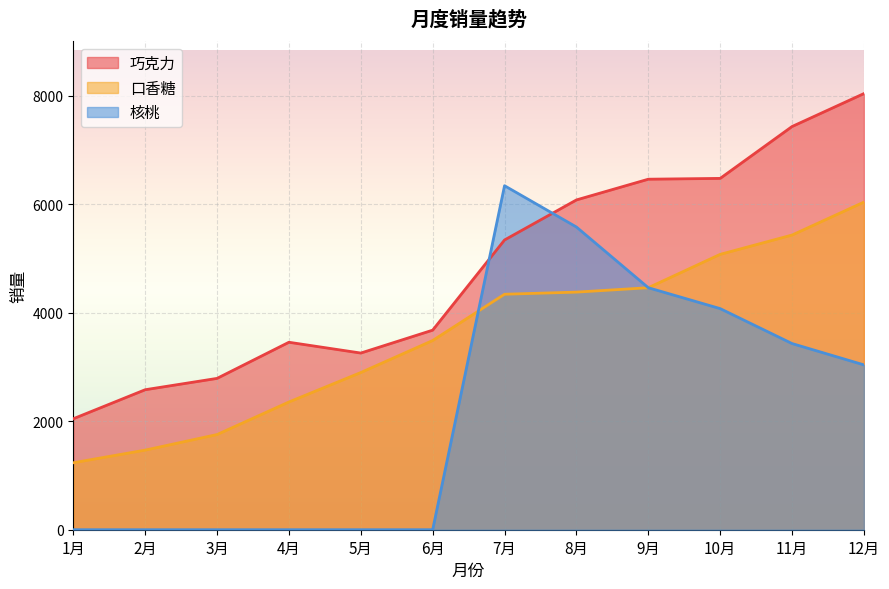

Reading right to left, transcribe all the data shown in this chart.

巧克力: 8038	7431	6475	6460	6078	5340	3678	3256	3455	2789	2580	2045
口香糖: 6038	5431	5075	4460	4379	4340	3487	2897	2354	1754	1467	1234
核桃: 3038	3431	4075	4460	5579	6340	0	0	0	0	0	0